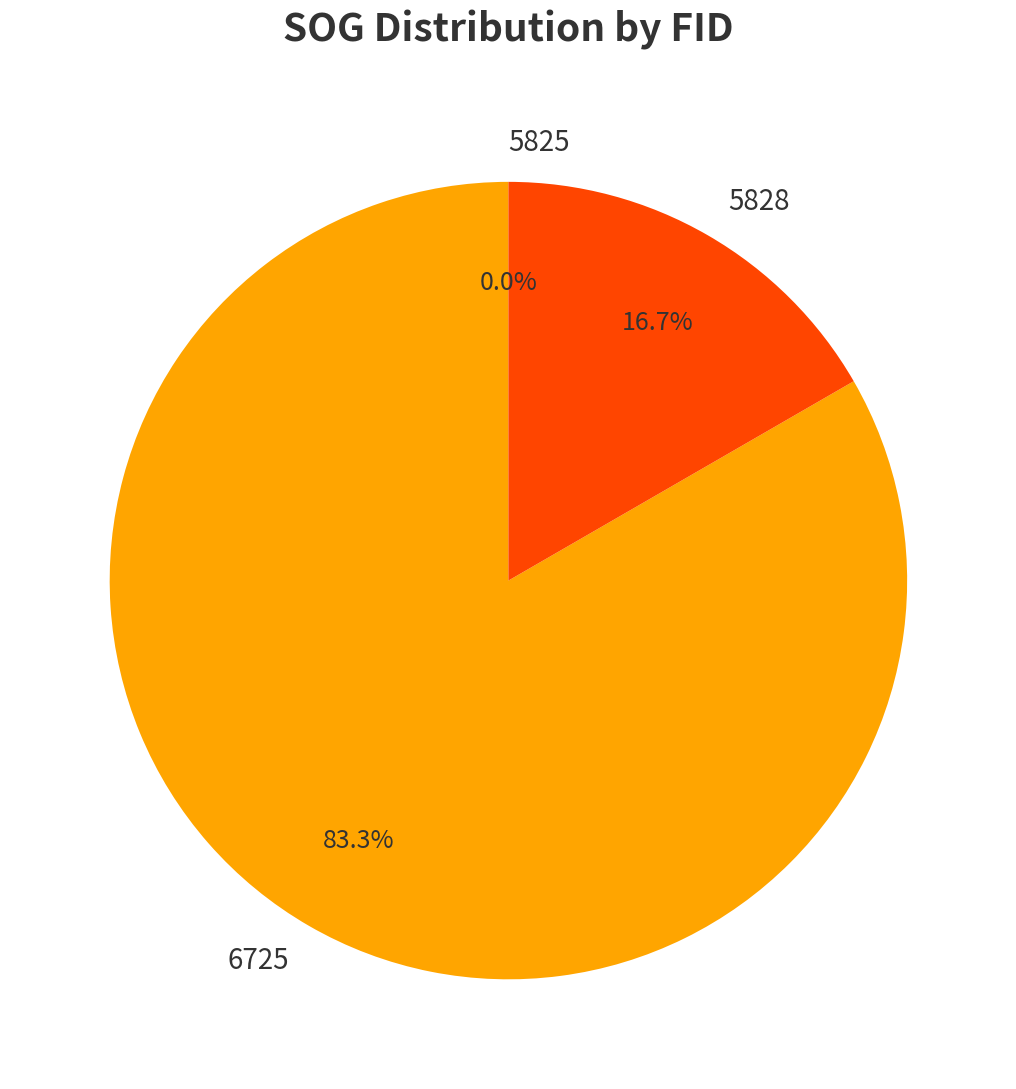

Does any single category account for the majority?

Yes